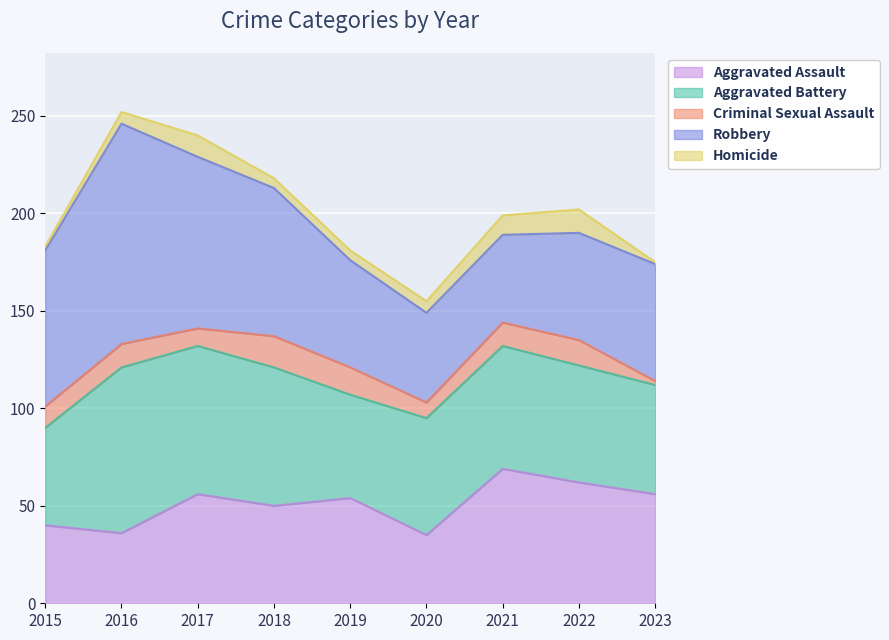

Which label corresponds to the largest value in the chart?

2016